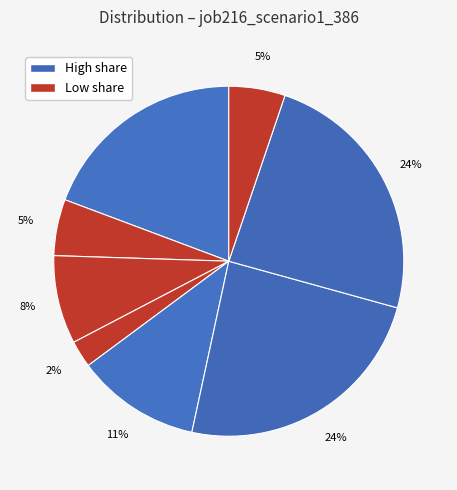

Does any single category account for the majority?

No